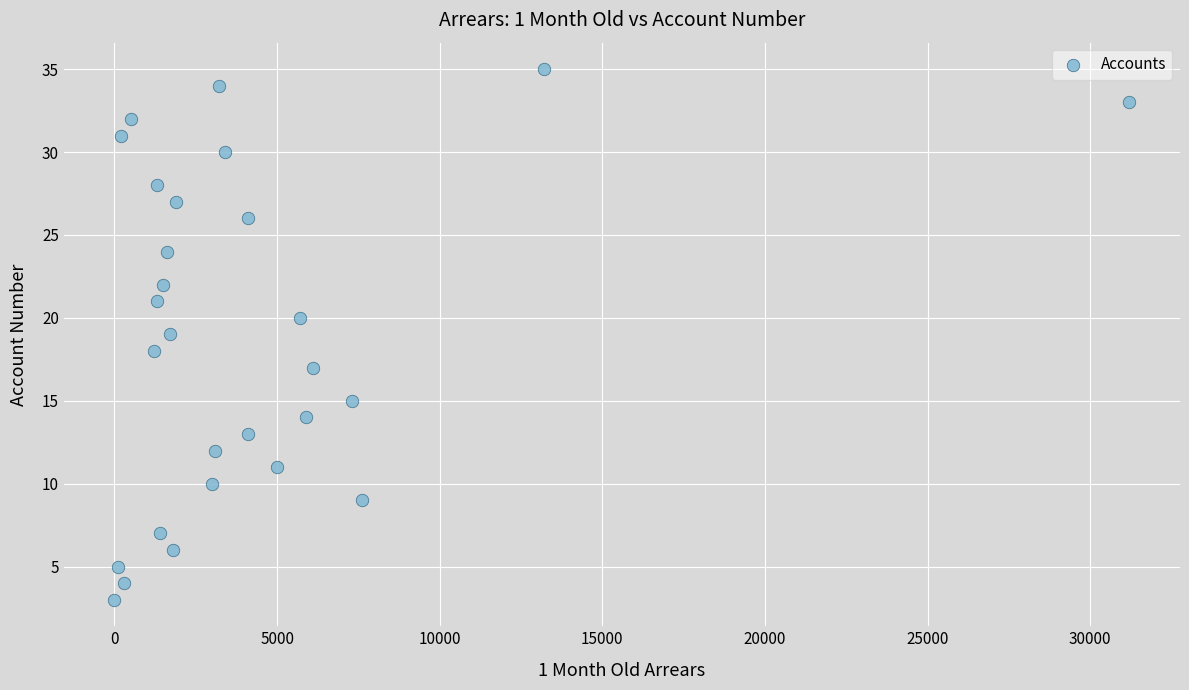

What is the range of Y values (max minus min)?

32